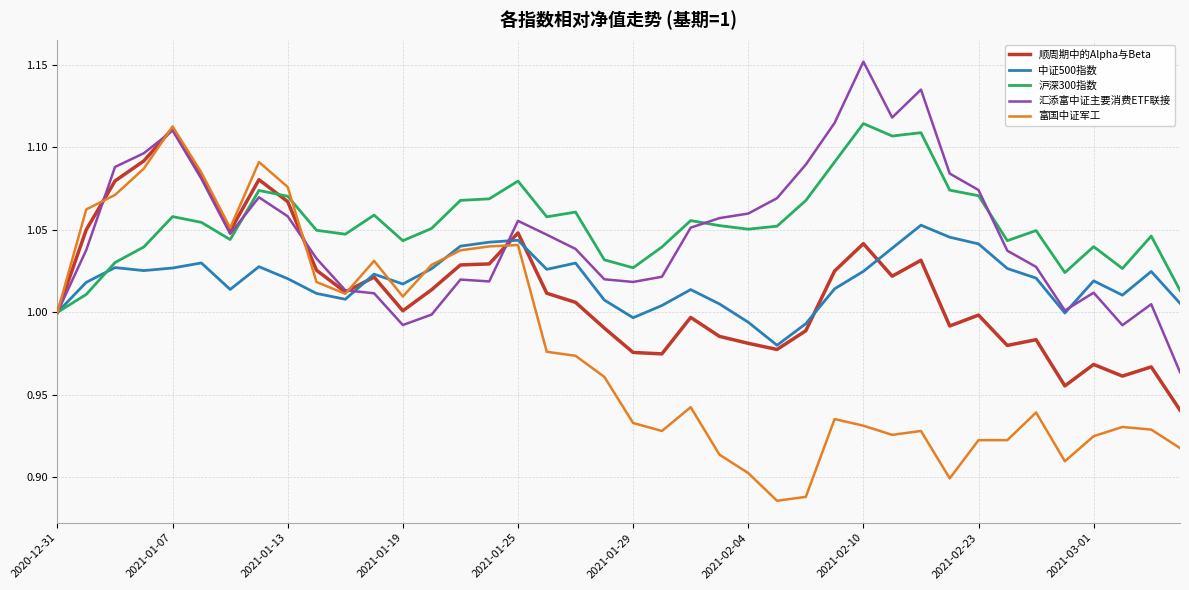

What are all the series names shown in the legend?

顺周期中的Alpha与Beta, 中证500指数, 沪深300指数, 汇添富中证主要消费ETF联接, 富国中证军工